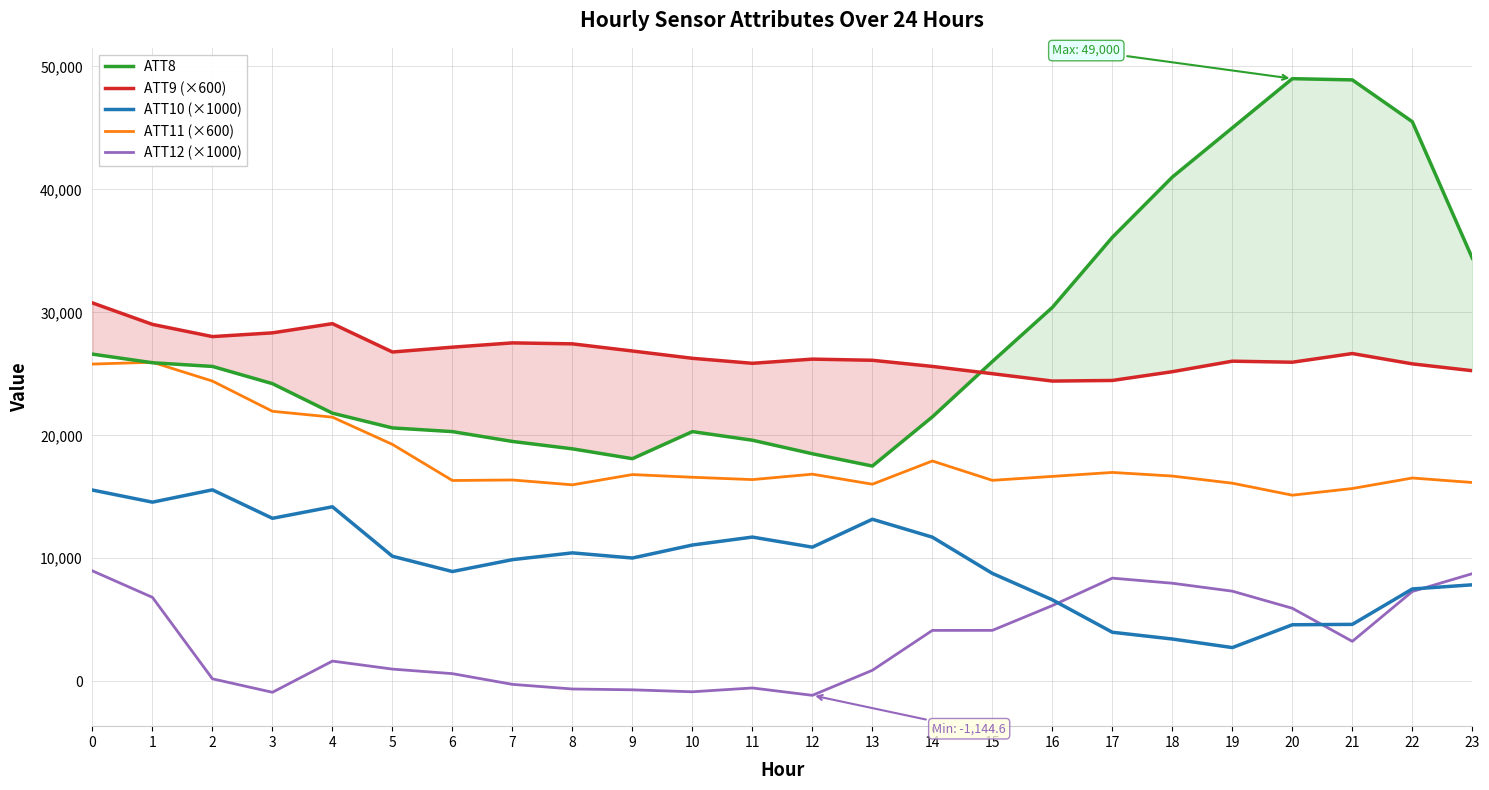

Which label corresponds to the largest value in the chart?

20